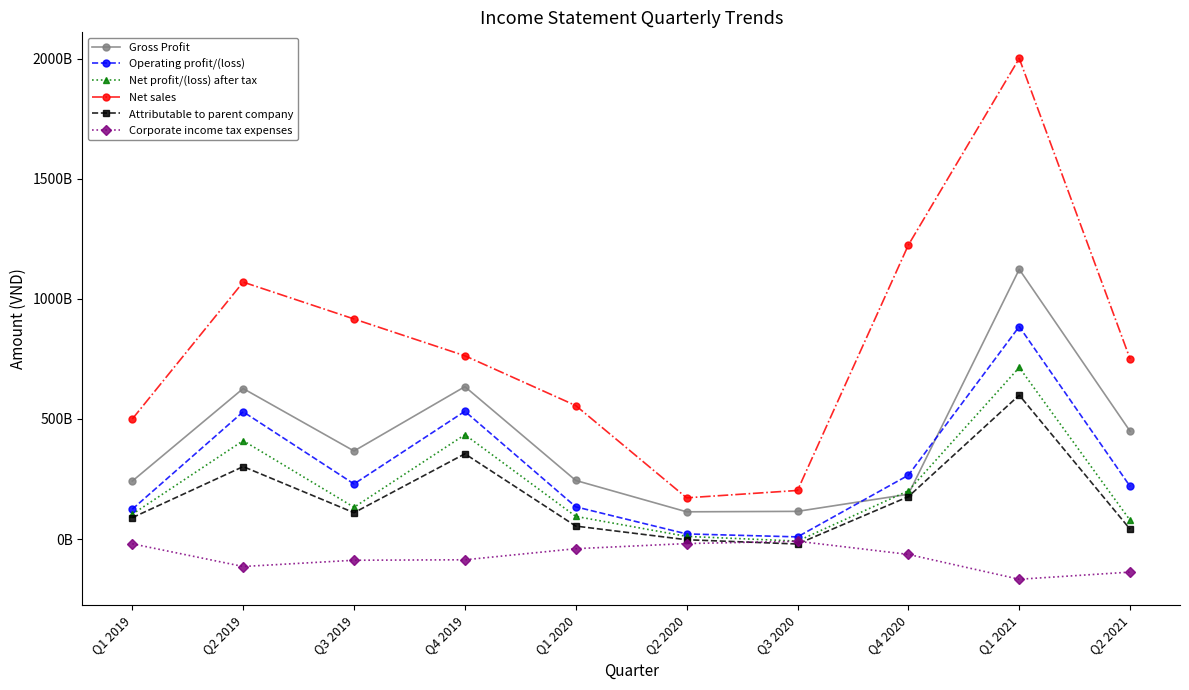

Rank the series at Q2 2021 from highest to lowest value.

Net sales, Gross Profit, Operating profit/(loss), Net profit/(loss) after tax, Attributable to parent company, Corporate income tax expenses